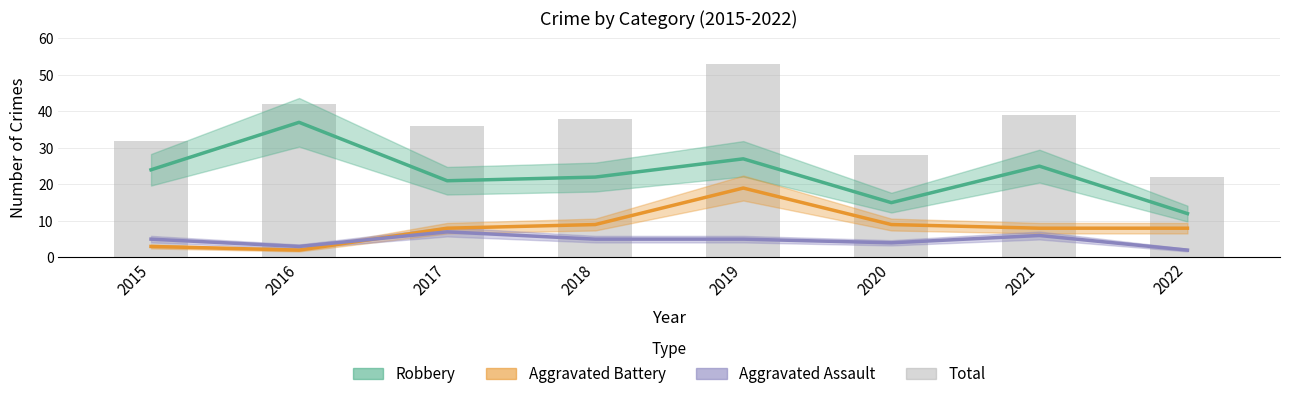

At which category is the sum across all series the highest?

2019